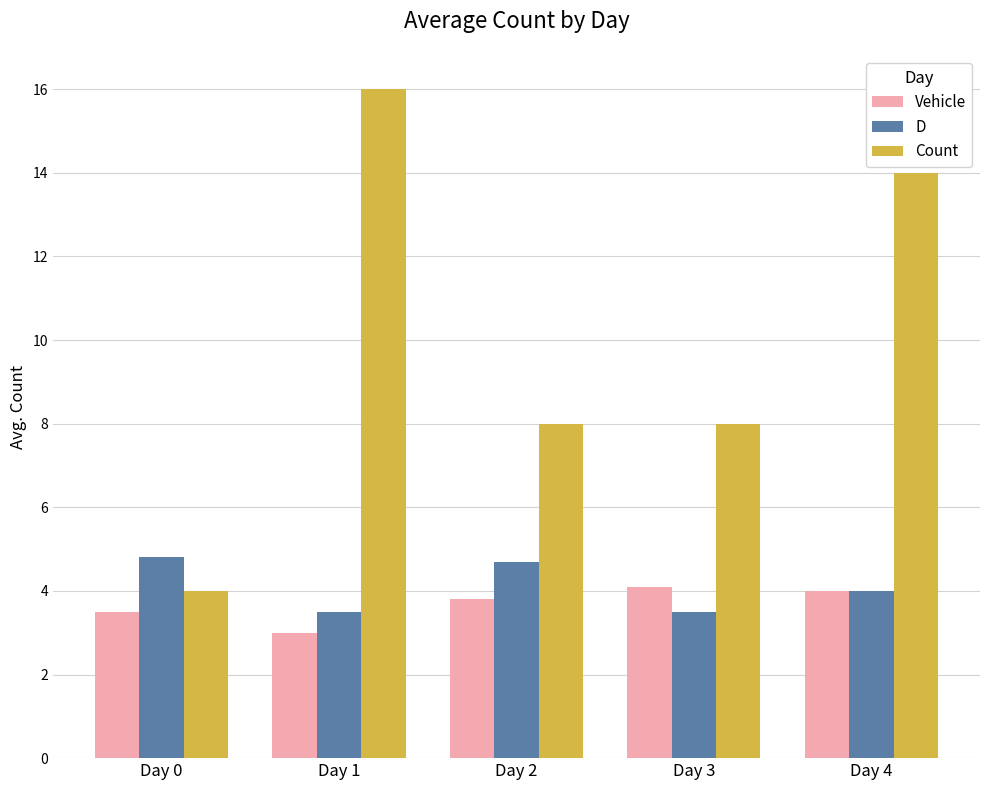

How many groups of bars are there?

5